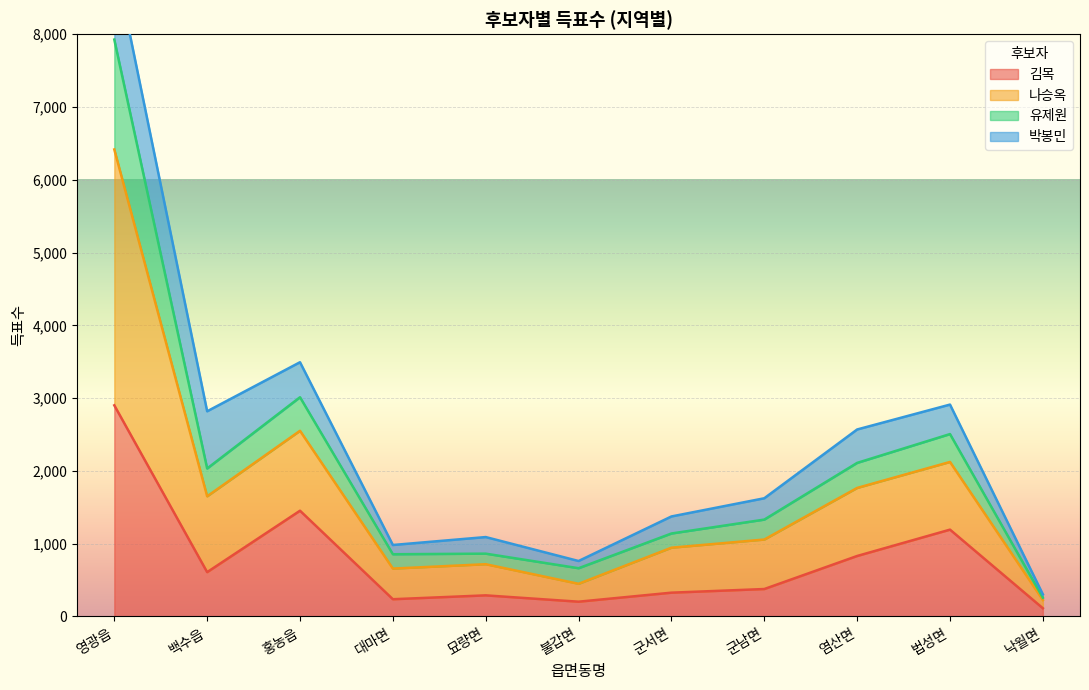

Between 백수읍 and 낙월면, which is larger?

백수읍